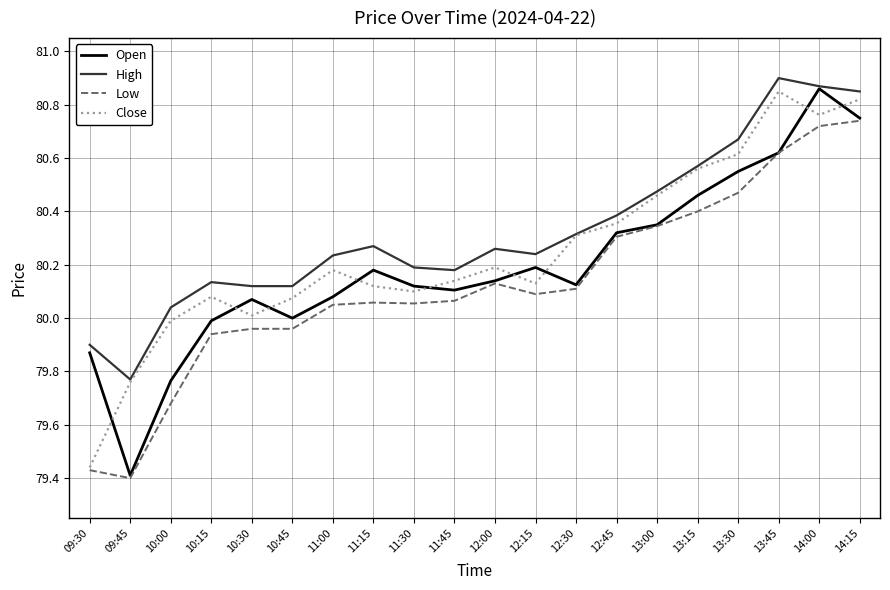

Where does the Low series first go above 80?

11:00